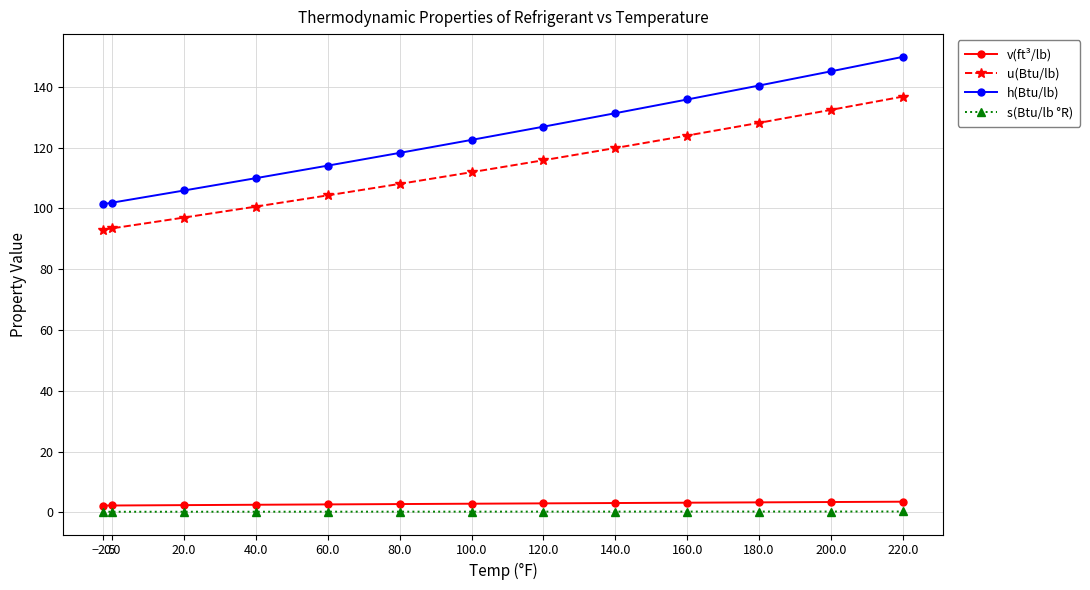

What position from the left is 180.0?

11